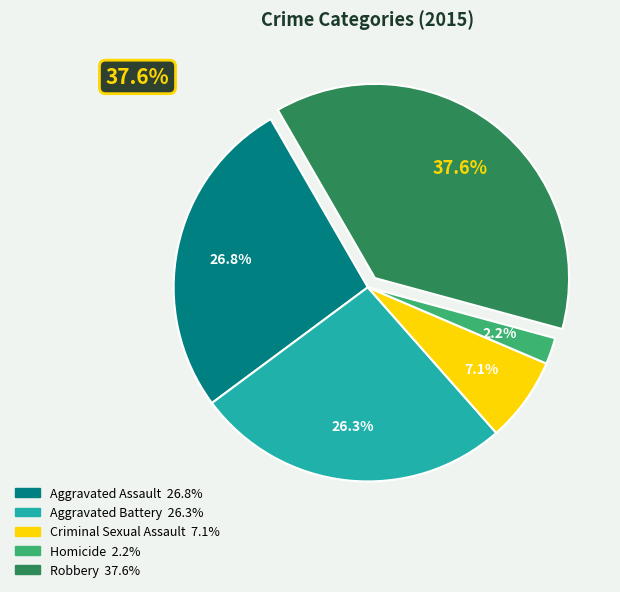

Combined, what portion of the pie is Homicide and Aggravated Assault?

29.0%